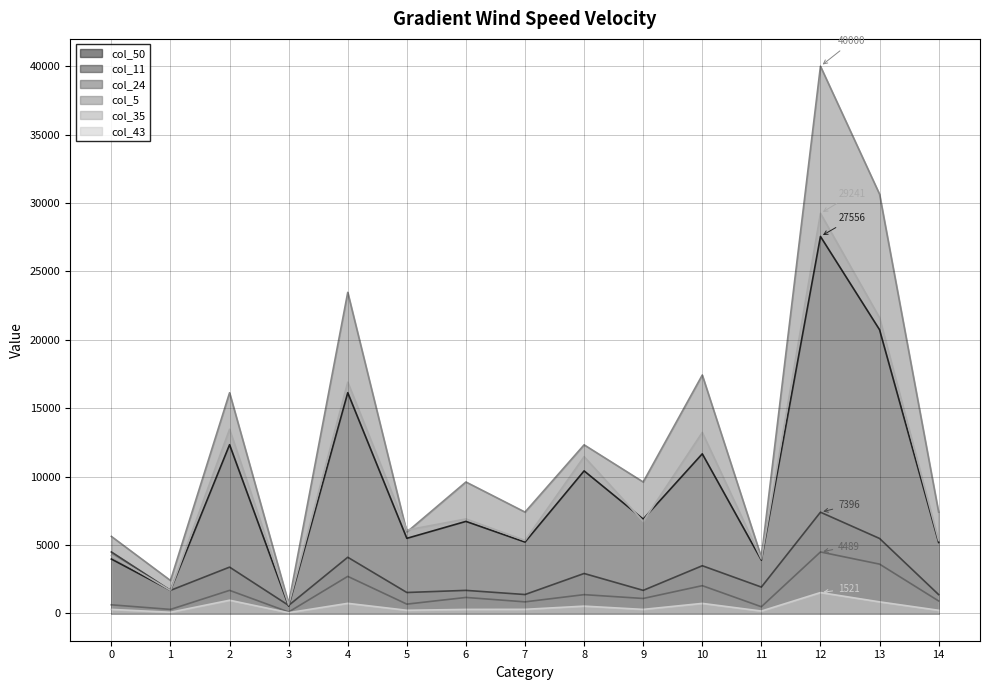

True or false: col_11 has a value of 2785.2 at 9.

False